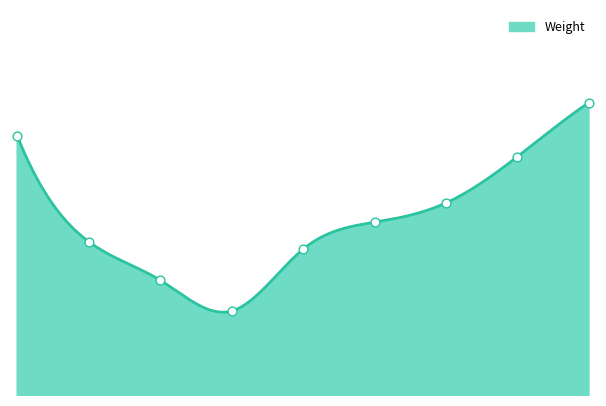

Which has a higher value, 09/11/2016 or 01/11/2016?

09/11/2016